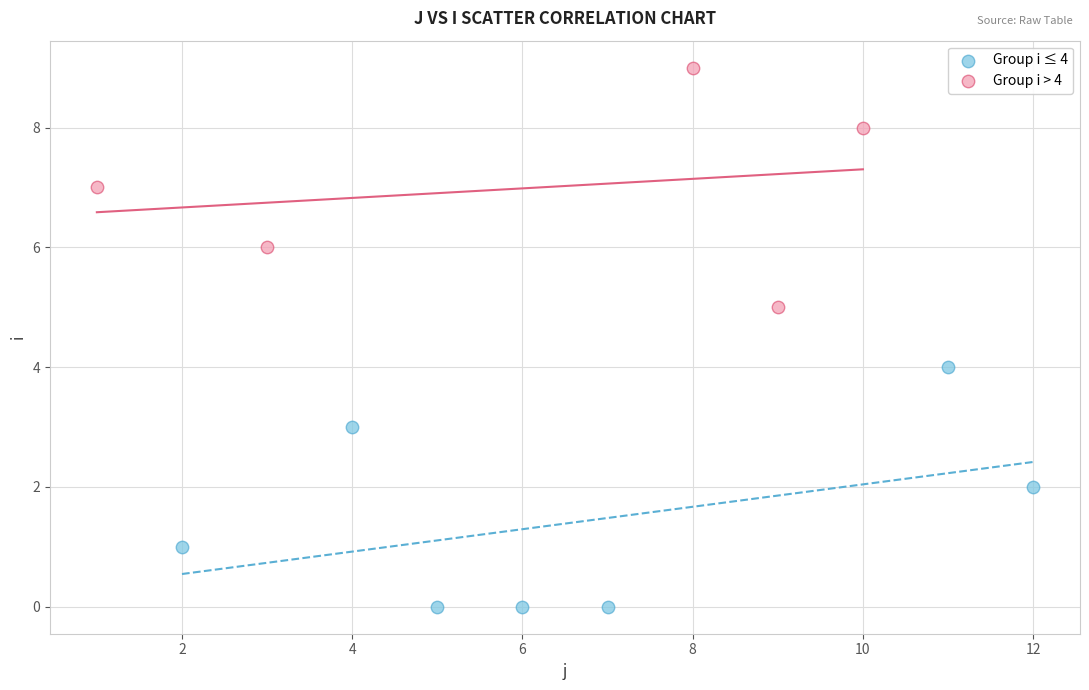

Which series reaches the minimum Y coordinate?

Group i ≤ 4